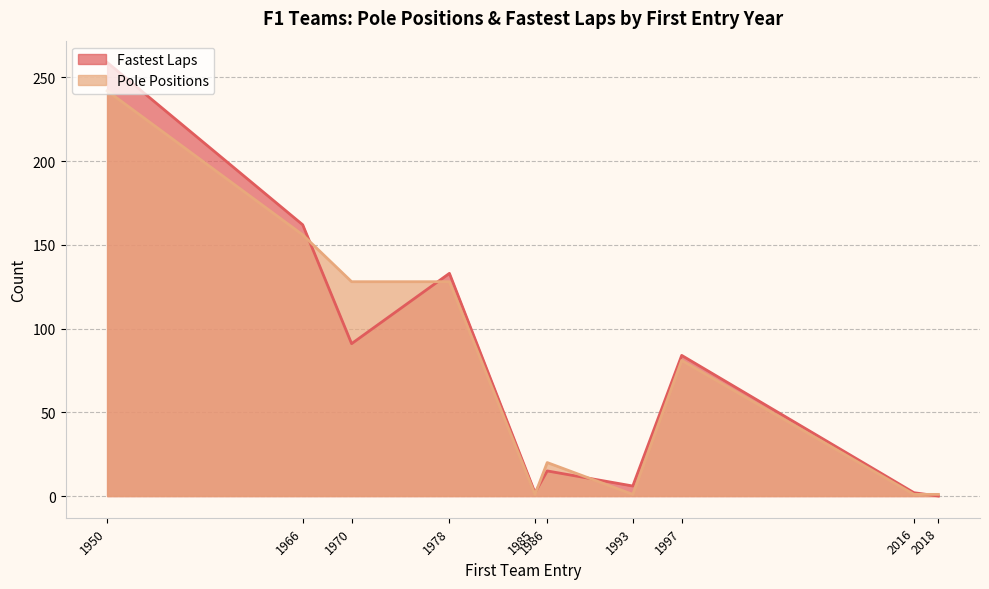

True or false: Pole Positions and Fastest Laps intersect in this chart.

True